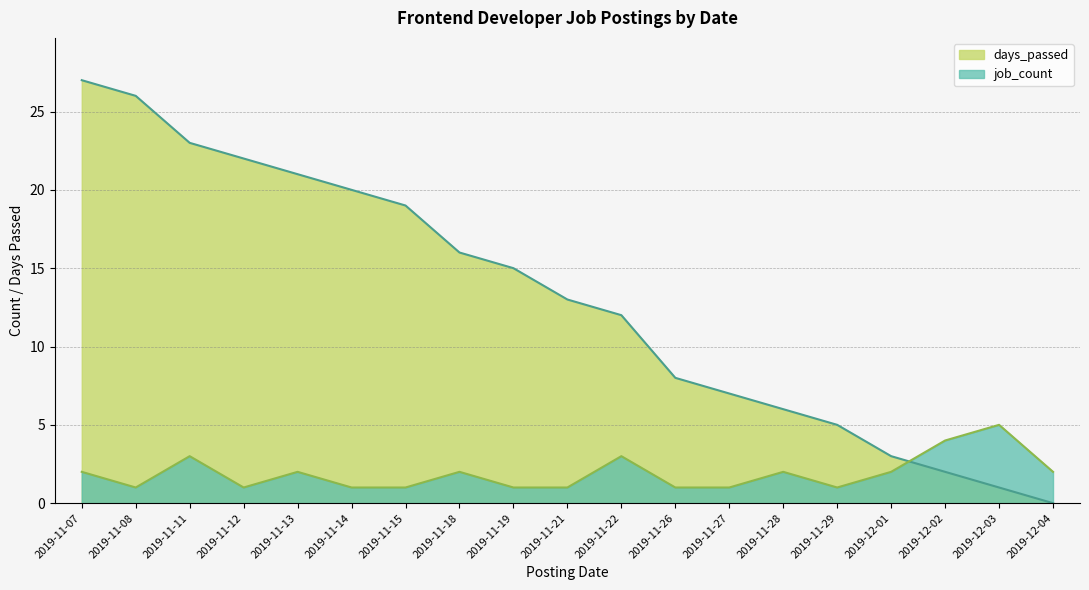

Reading left to right, extract all data points from this chart.

days_passed: 2019-11-07=27	2019-11-08=26	2019-11-11=23	2019-11-12=22	2019-11-13=21	2019-11-14=20	2019-11-15=19	2019-11-18=16	2019-11-19=15	2019-11-21=13	2019-11-22=12	2019-11-26=8	2019-11-27=7	2019-11-28=6	2019-11-29=5	2019-12-01=3	2019-12-02=2	2019-12-03=1	2019-12-04=0
job_count: 2019-11-07=2	2019-11-08=1	2019-11-11=3	2019-11-12=1	2019-11-13=2	2019-11-14=1	2019-11-15=1	2019-11-18=2	2019-11-19=1	2019-11-21=1	2019-11-22=3	2019-11-26=1	2019-11-27=1	2019-11-28=2	2019-11-29=1	2019-12-01=2	2019-12-02=4	2019-12-03=5	2019-12-04=2